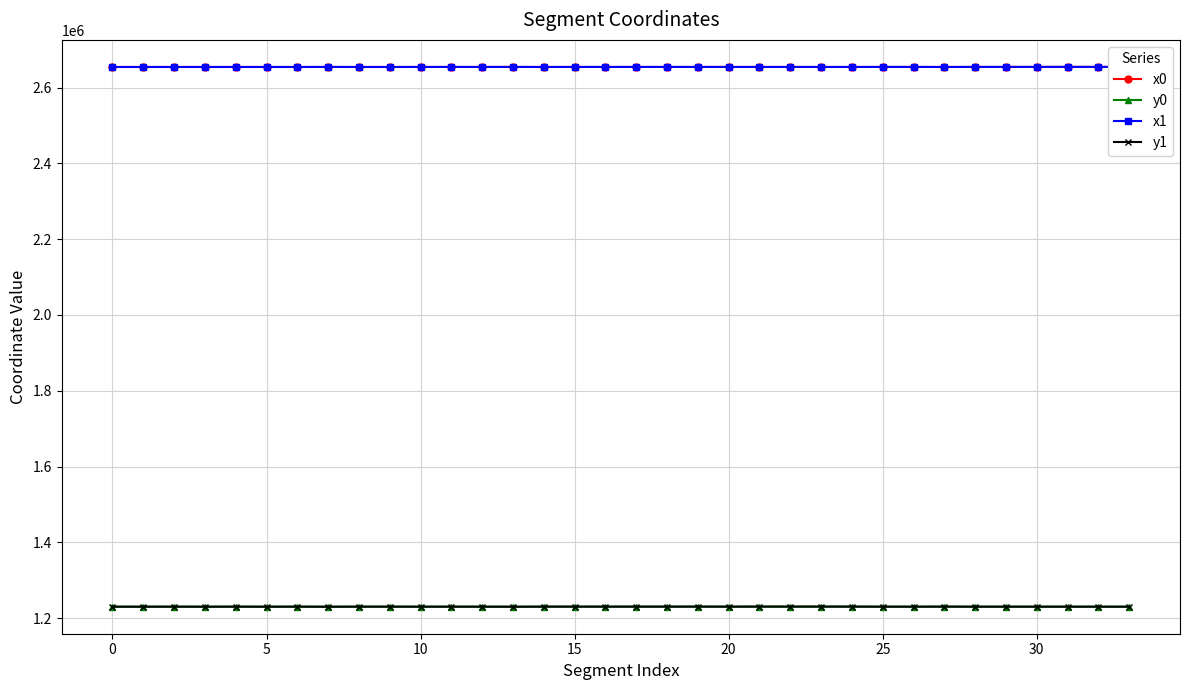

What is the difference between the maximum and second lowest values in the x1 series?

263.5